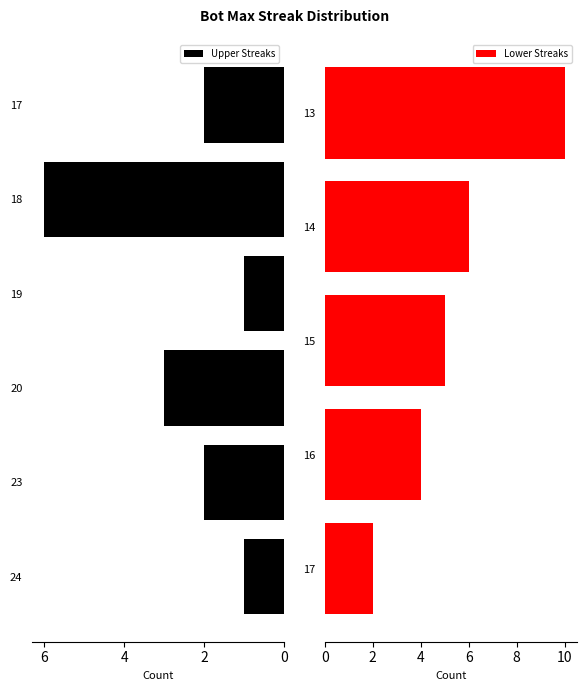

True or false: the data shows 2 at 17.

False